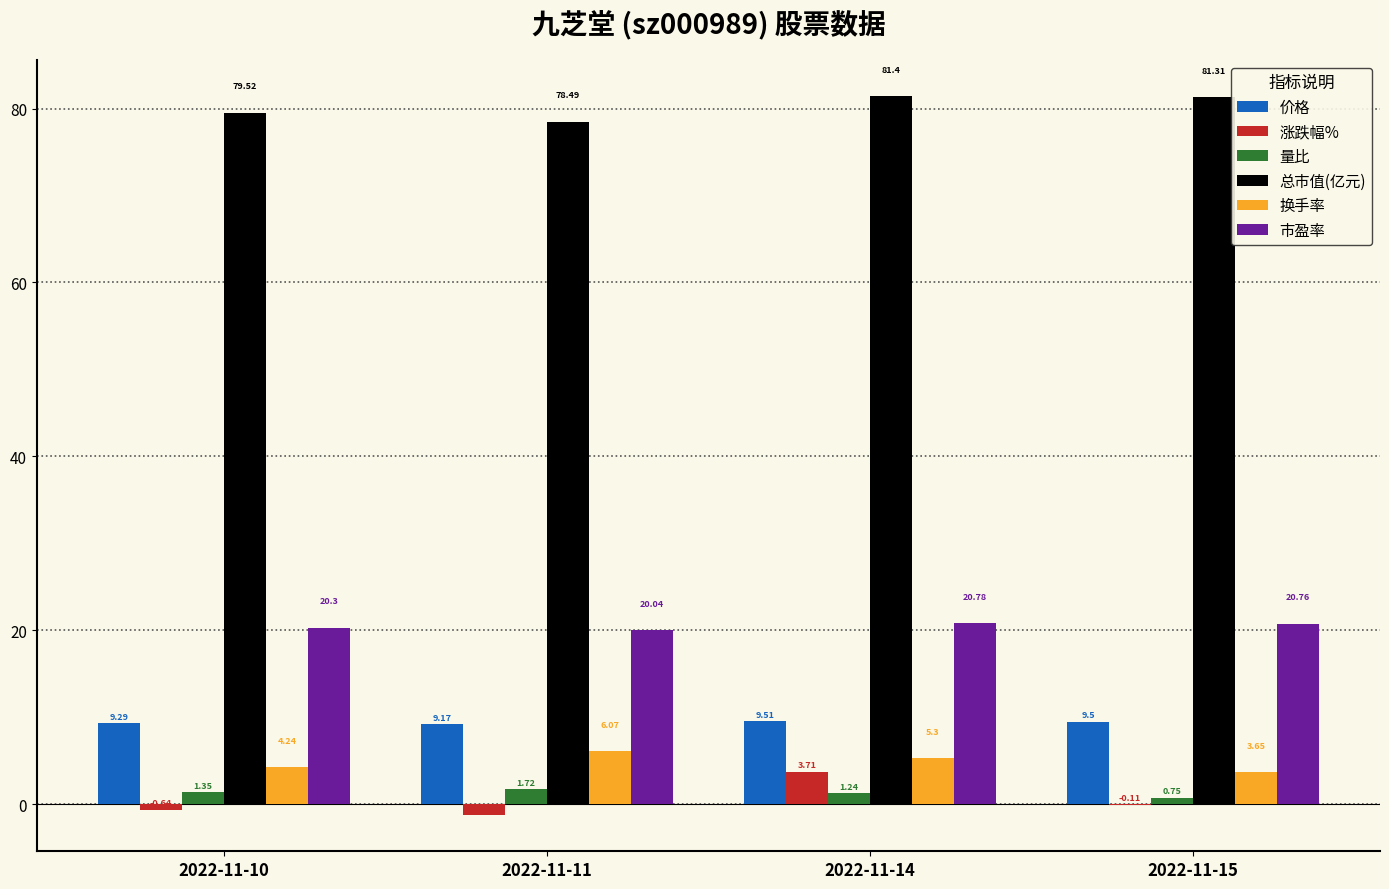

At which category does the chart reach its peak across all series?

2022-11-14